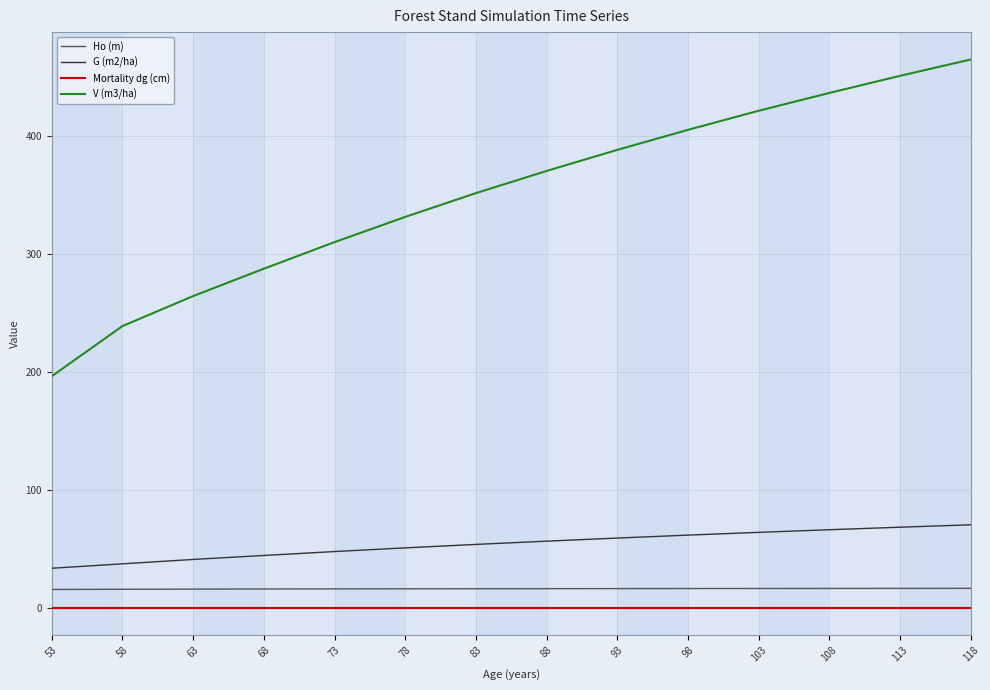

What is the maximum value shown in the chart?

464.6